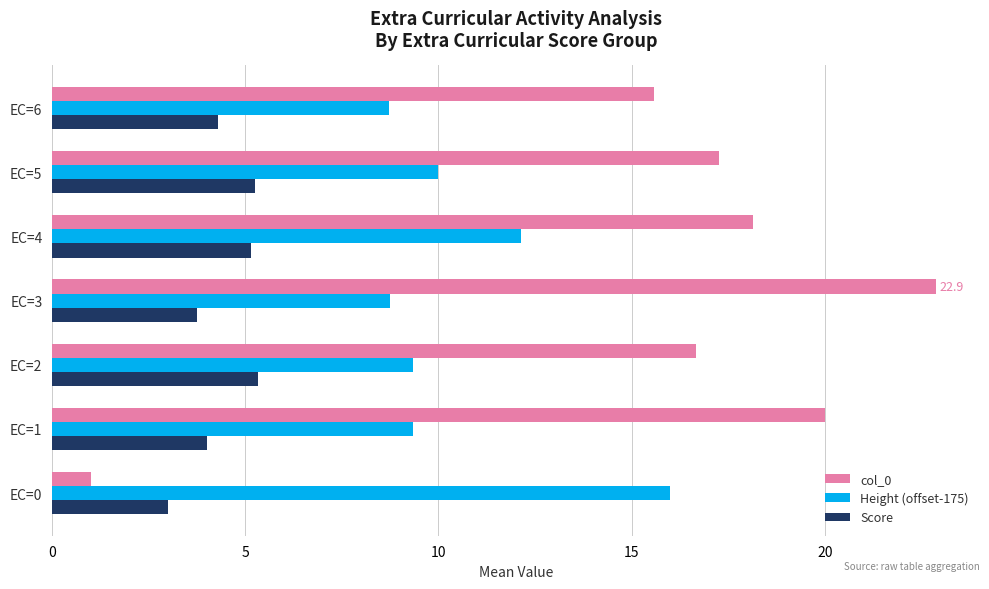

What is the maximum value shown in the chart?

22.9